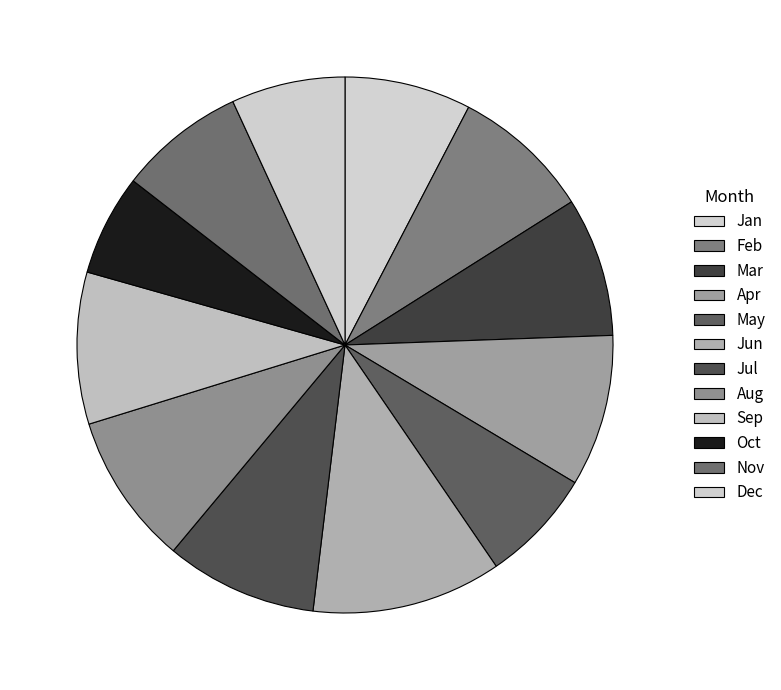

Count the number of slices in the pie.

12